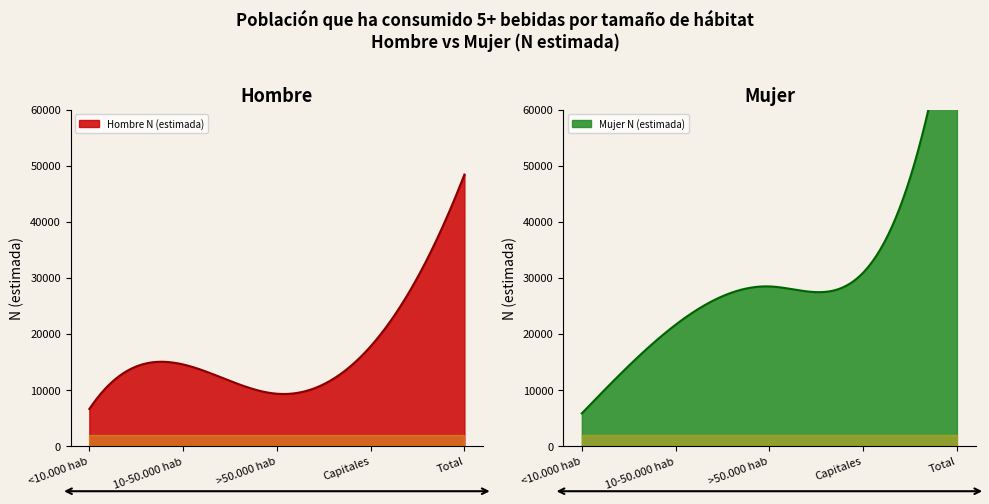

True or false: Mujer N (estimada) and Total N (estimada) cross at least once.

False